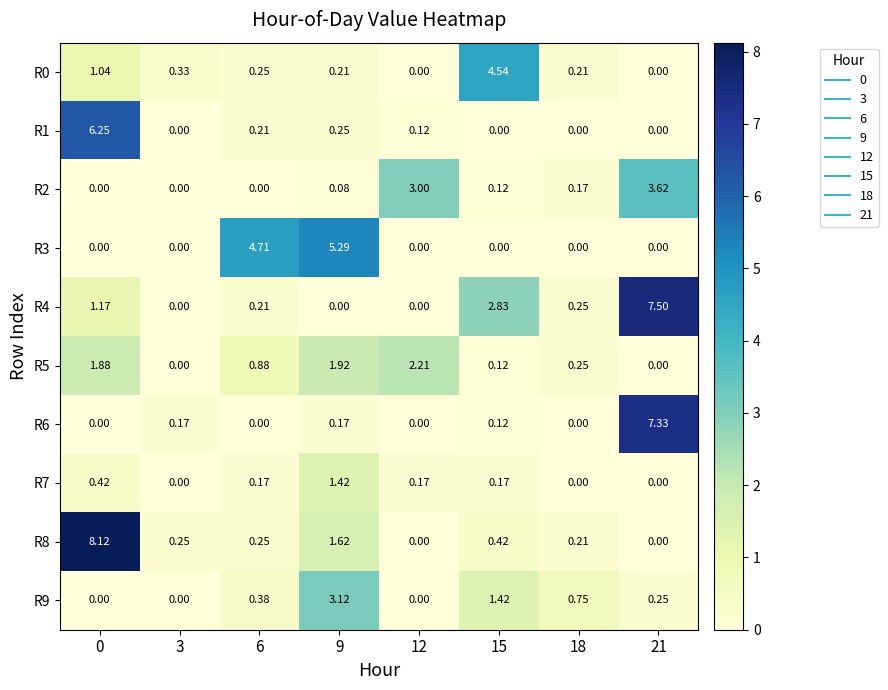

Is the value of R7 at 6 greater than the value of R2 at 0?

Yes